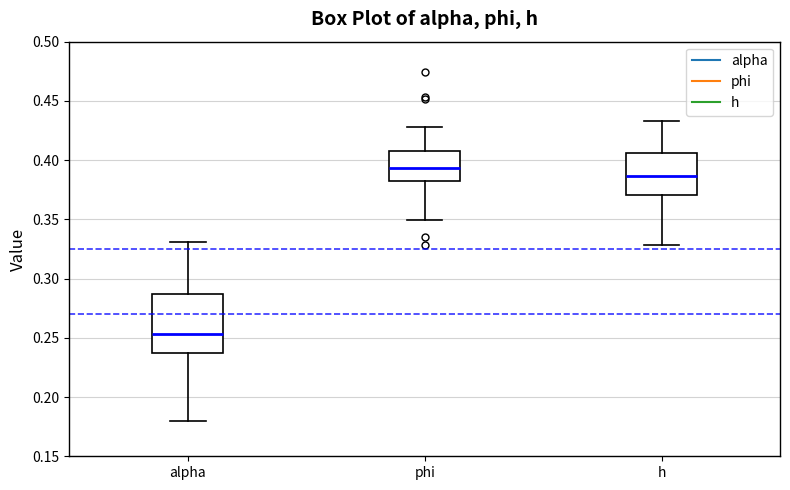

Where does the upper whisker of the box for phi end on the y-axis? The values are not printed on the chart, so give them approximately, as read against the axis.

0.430